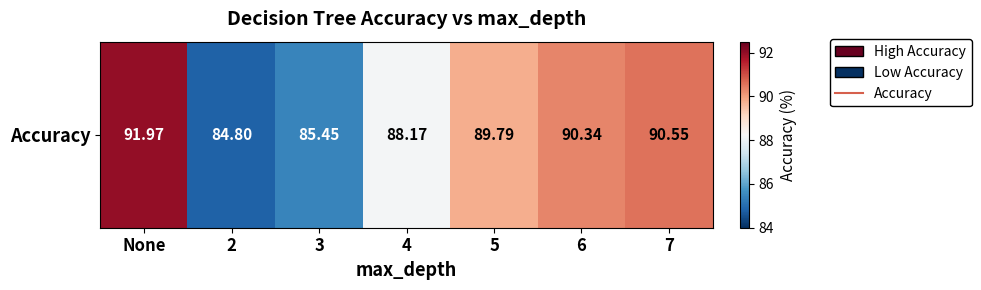

Rank the categories by value from lowest to highest.

2, 3, 4, 5, 6, 7, None